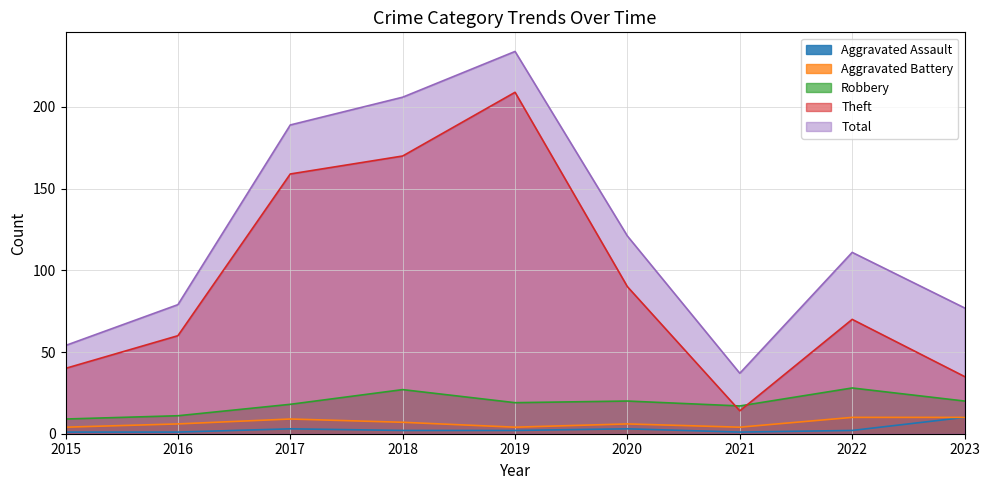

In Robbery, how many points are lower than both neighbors (excluding endpoints)?

2